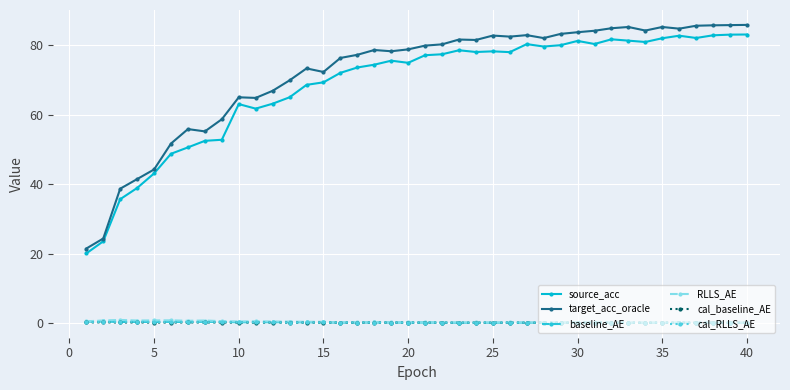

True or false: cal_baseline_AE has more than 0 interior local peaks.

True